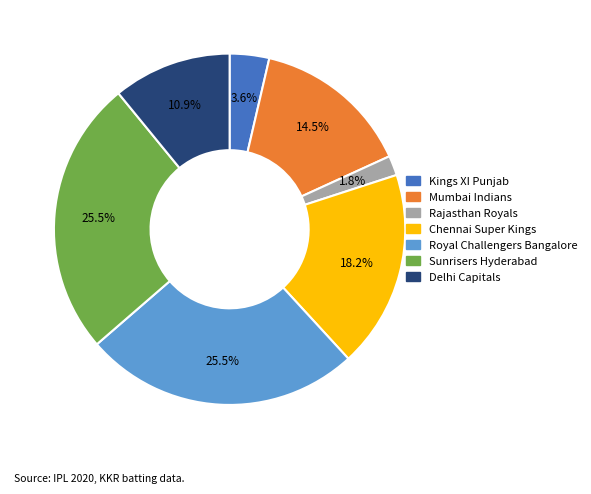

How many segments does this pie chart have?

7